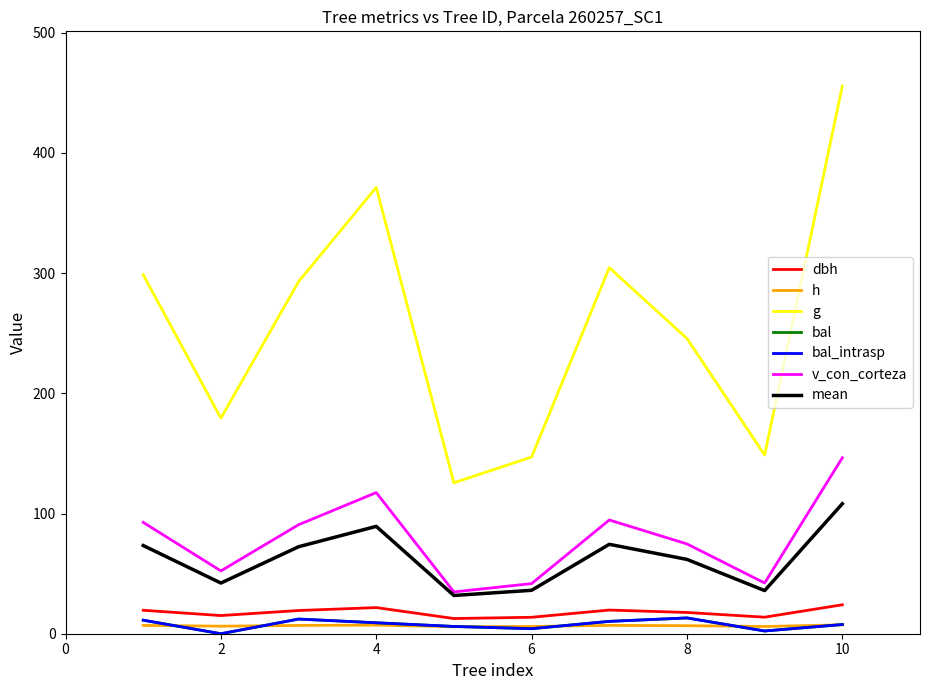

At which category is the sum across all series the highest?

10